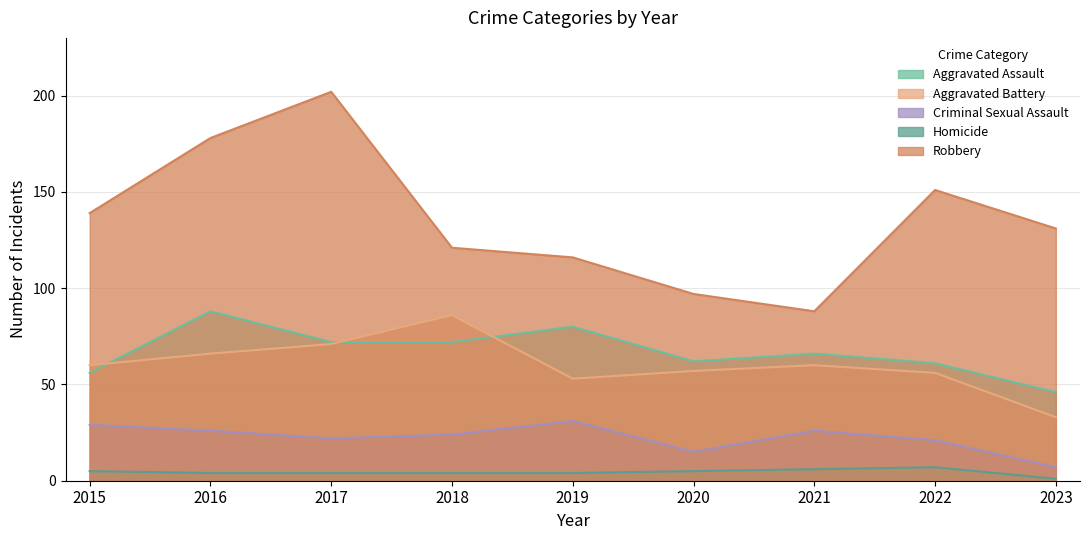

What are all the series names shown in the legend?

Aggravated Assault, Aggravated Battery, Criminal Sexual Assault, Homicide, Robbery